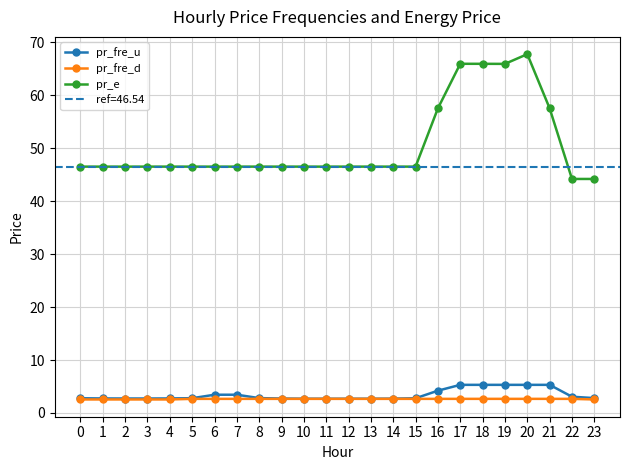

True or false: pr_e and pr_fre_d intersect in this chart.

False